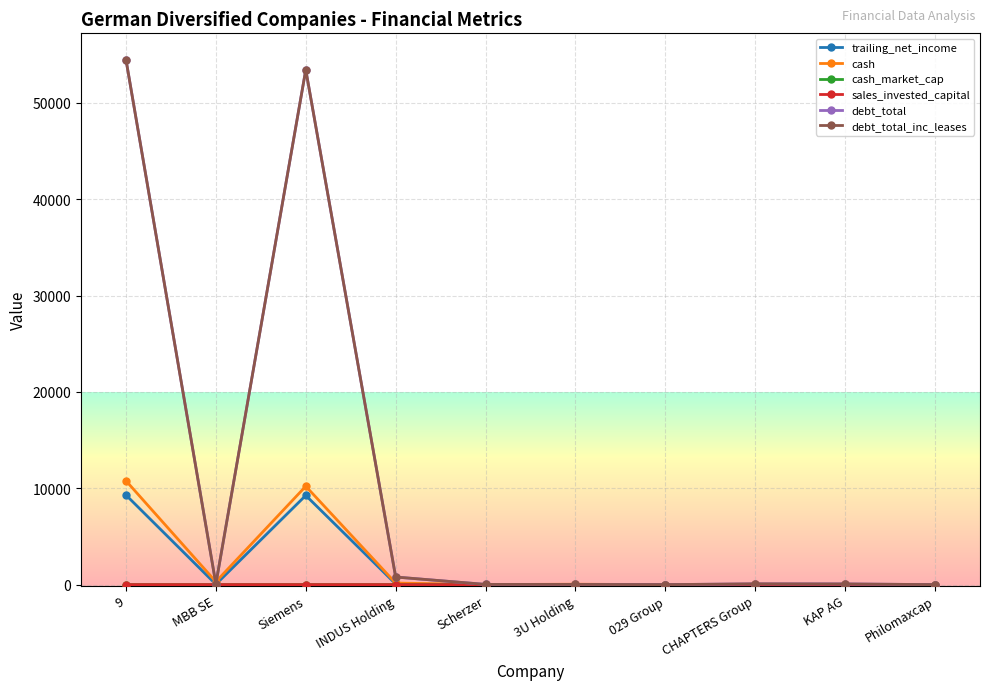

Is the value of cash_market_cap at Scherzer greater than the value of trailing_net_income at INDUS Holding?

No